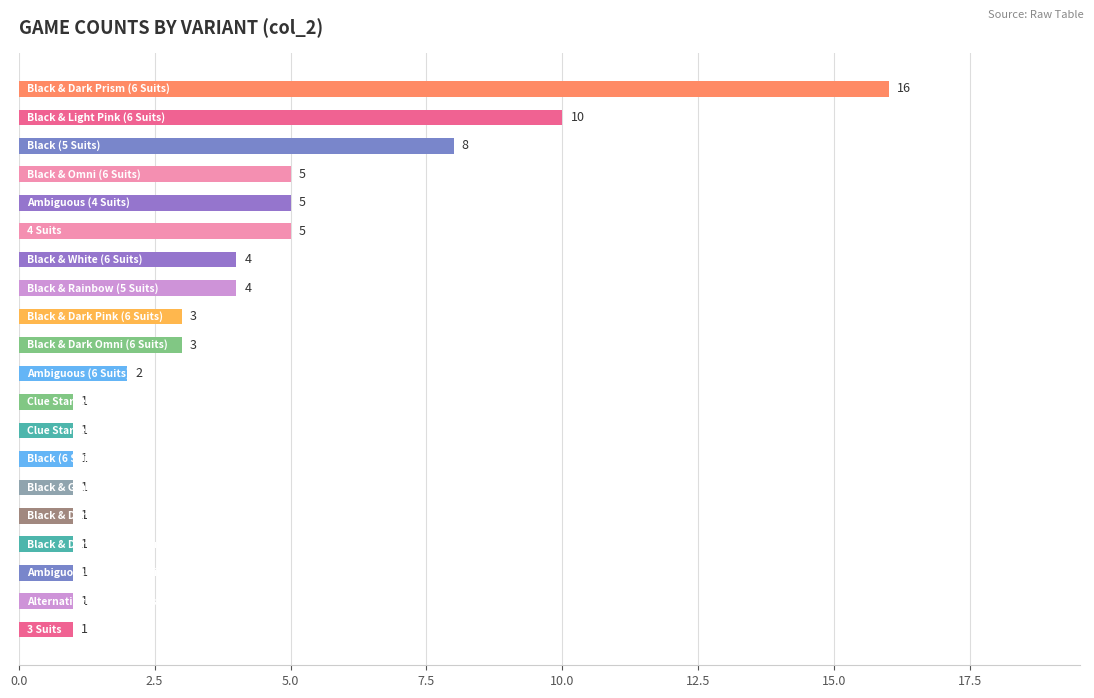

What is the average value?

4